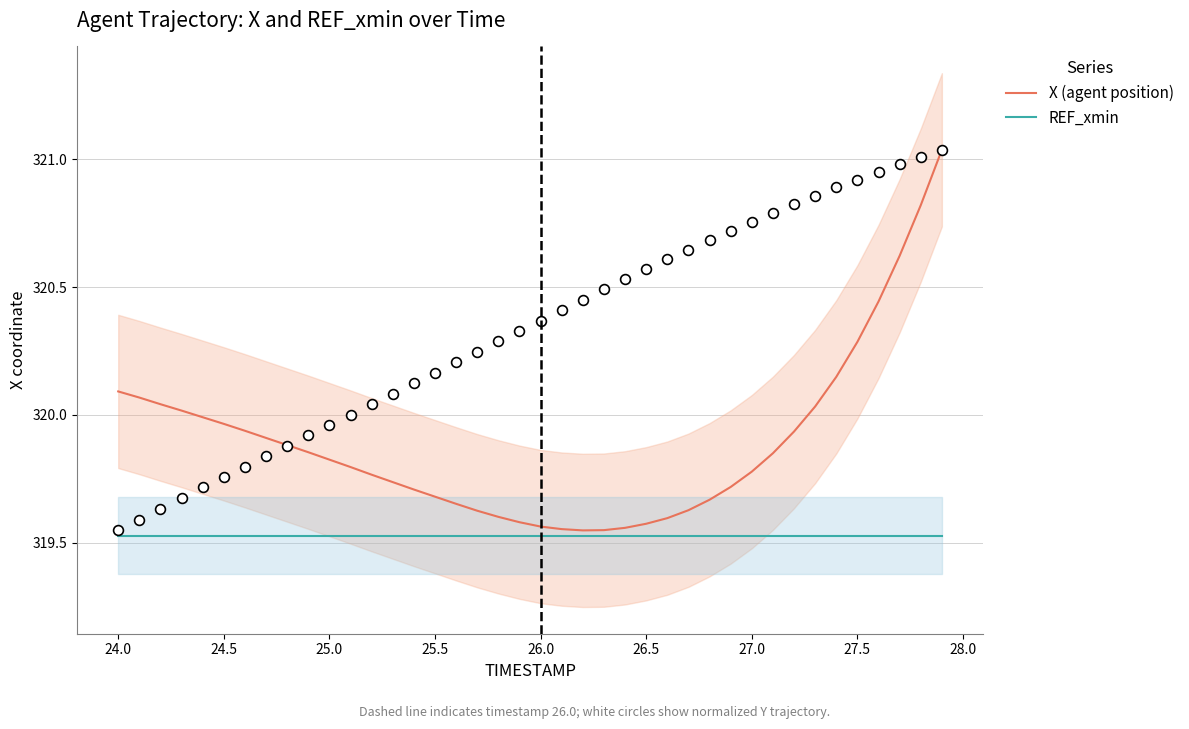

Which series has the largest Y range (max minus min)?

X (agent position)